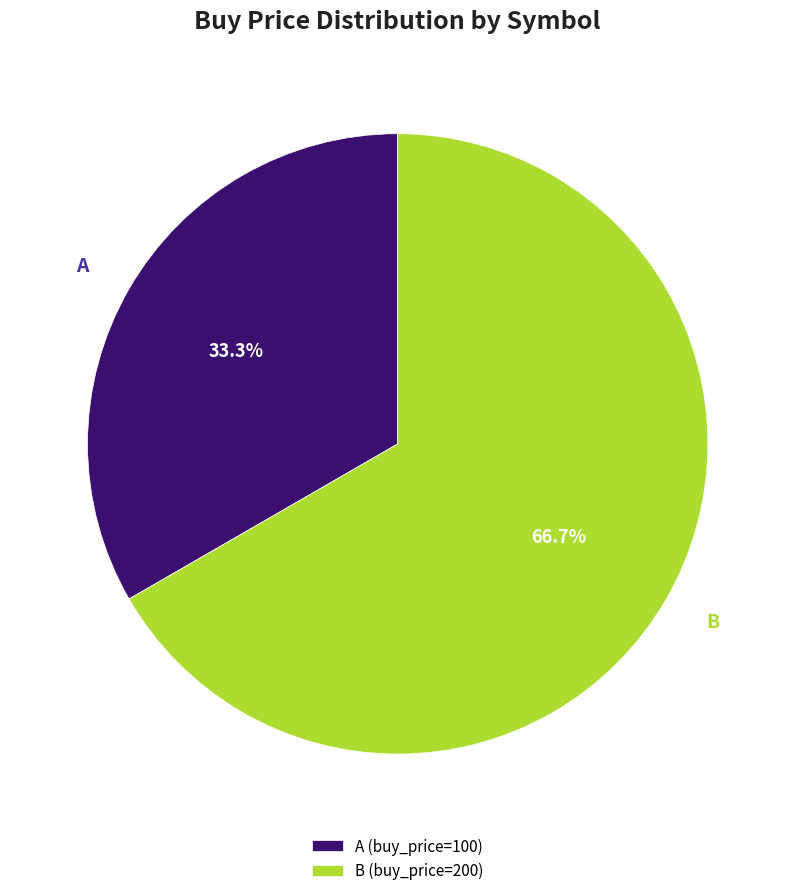

To the nearest percent, what portion does B represent?

67%